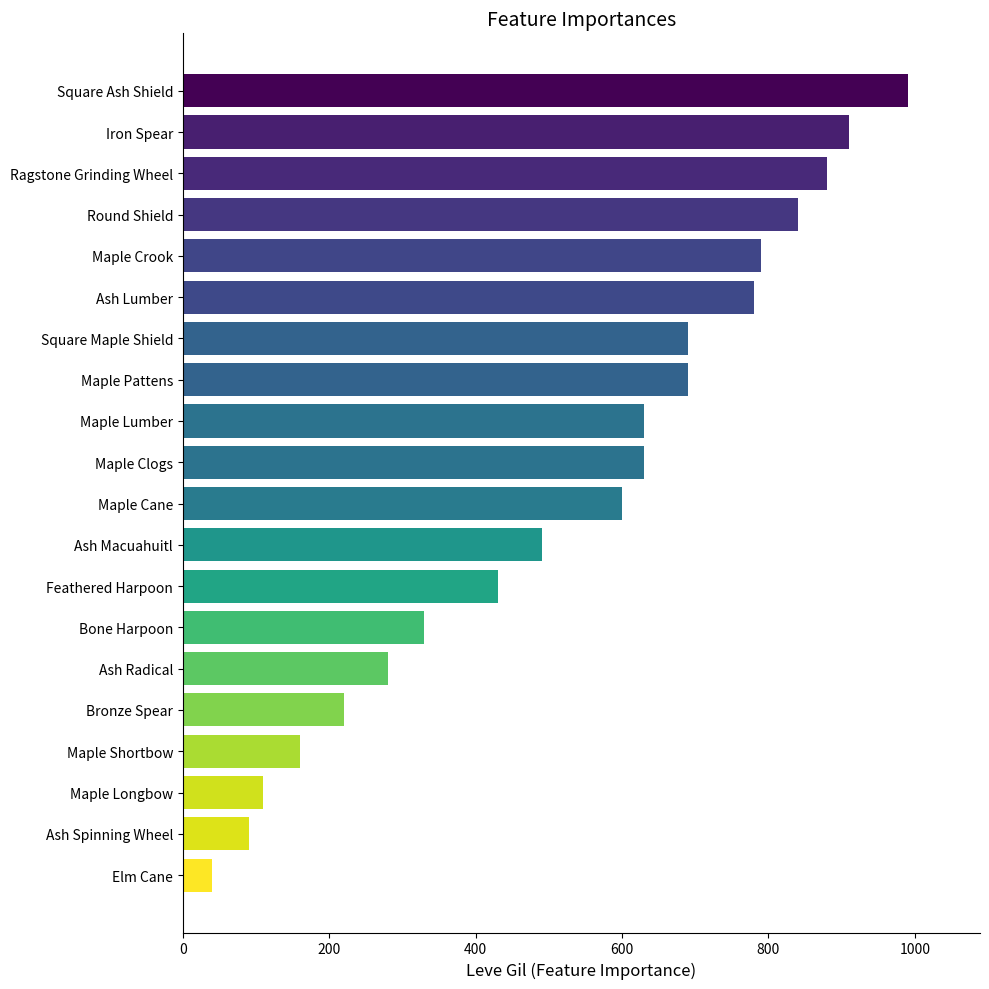

How many bars are there in total?

20